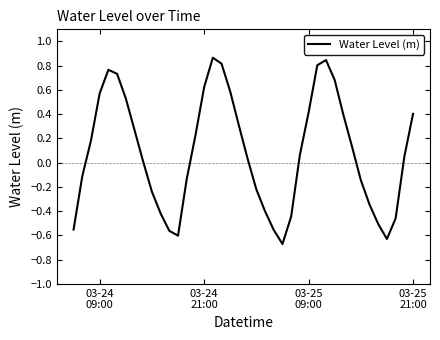

Reading left to right, list all the values displayed in this chart.

-0.6	-0.1	0.2	0.6	0.8	0.7	0.5	0.3	0.0	-0.2	-0.4	-0.6	-0.6	-0.1	0.2	0.6	0.9	0.8	0.6	0.3	0.0	-0.2	-0.4	-0.6	-0.7	-0.4	0.1	0.4	0.8	0.8	0.7	0.4	0.1	-0.1	-0.3	-0.5	-0.6	-0.5	0.0	0.4